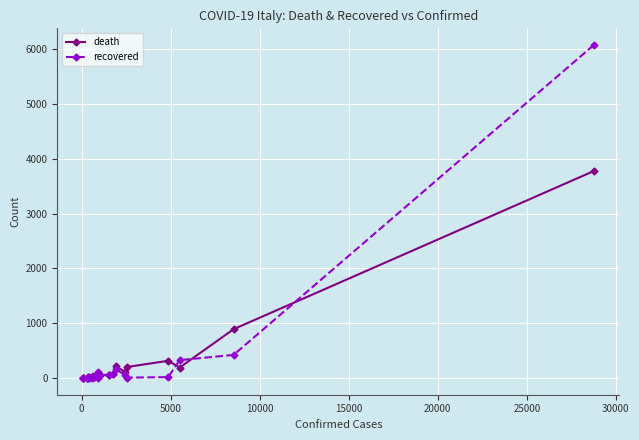

What are all the series names shown in the legend?

death, recovered